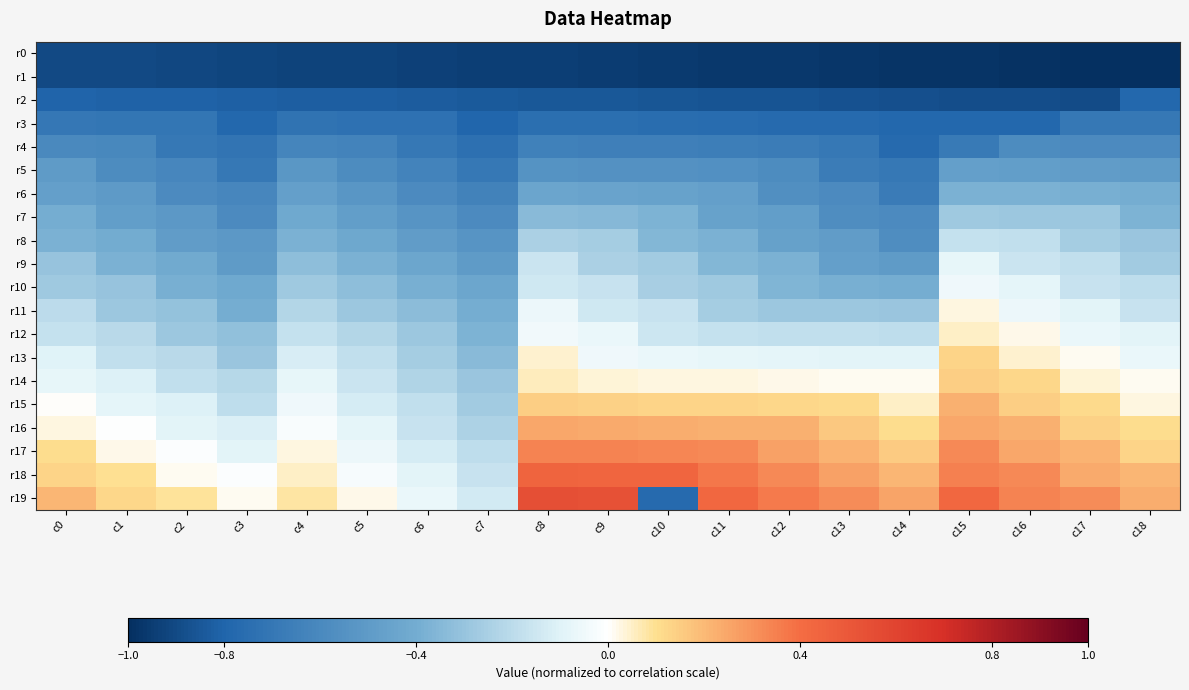

How many distinct data groups are displayed?

20